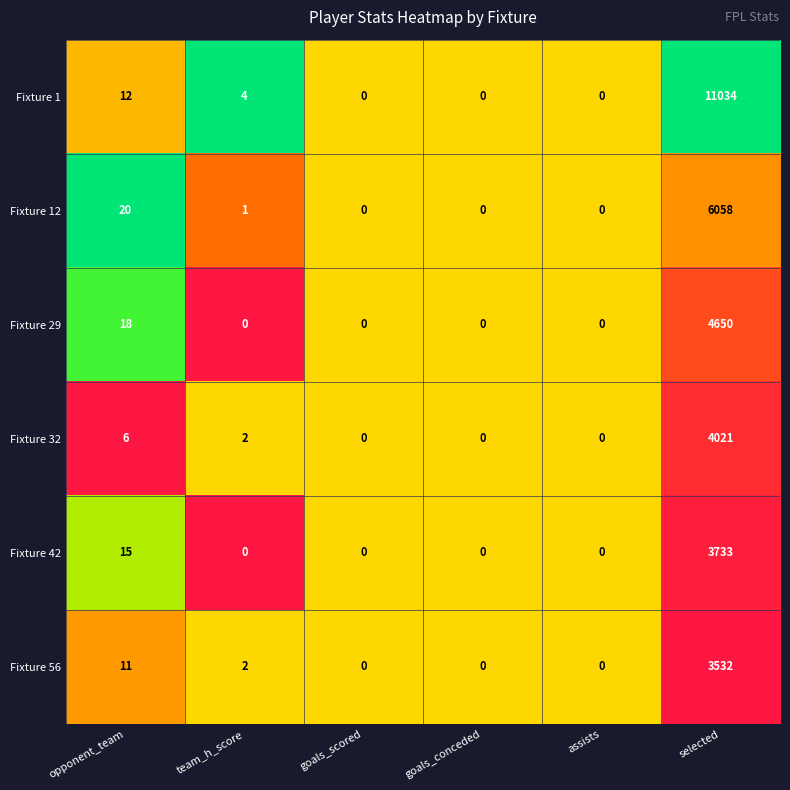

What is the maximum value shown in the chart?

11034